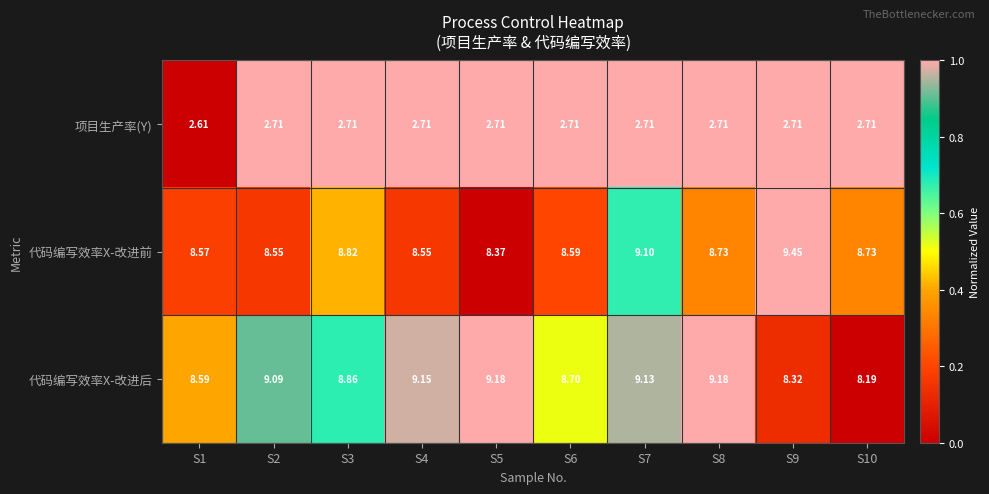

Rank the series by their maximum value, from lowest to highest.

项目生产率(Y), 代码编写效率X-改进后, 代码编写效率X-改进前